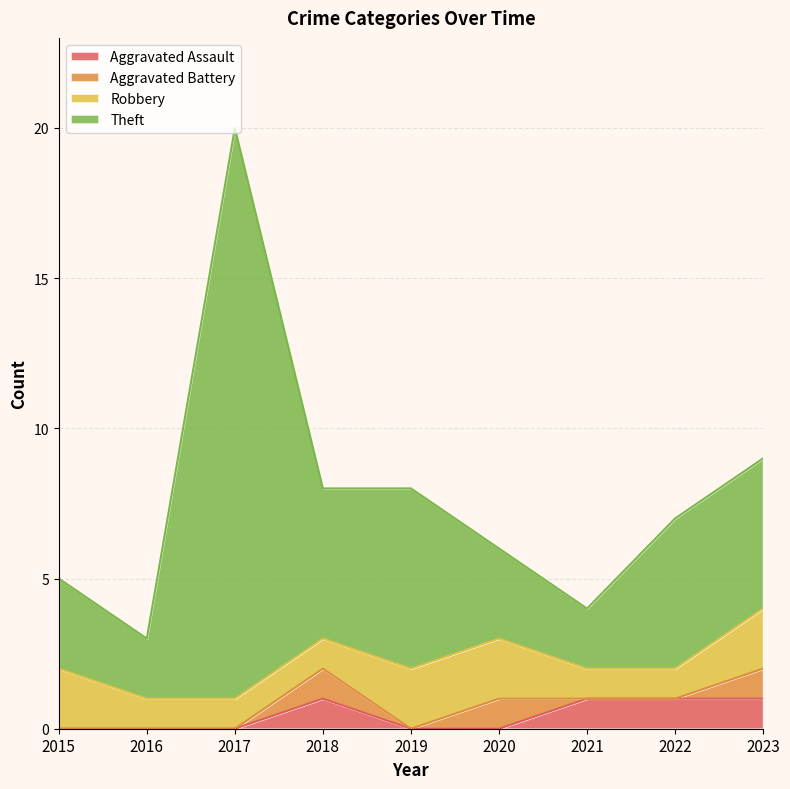

Is it true that Aggravated Assault equals 1 at 2018?

True